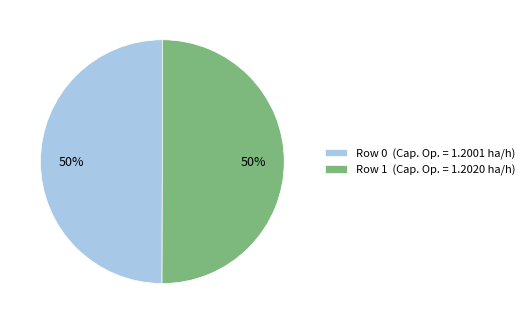

Approximately how many times larger is the value at Row 0 (Cap. Op. = 1.2001 ha/h) compared to Row 1 (Cap. Op. = 1.2020 ha/h)?

1.0